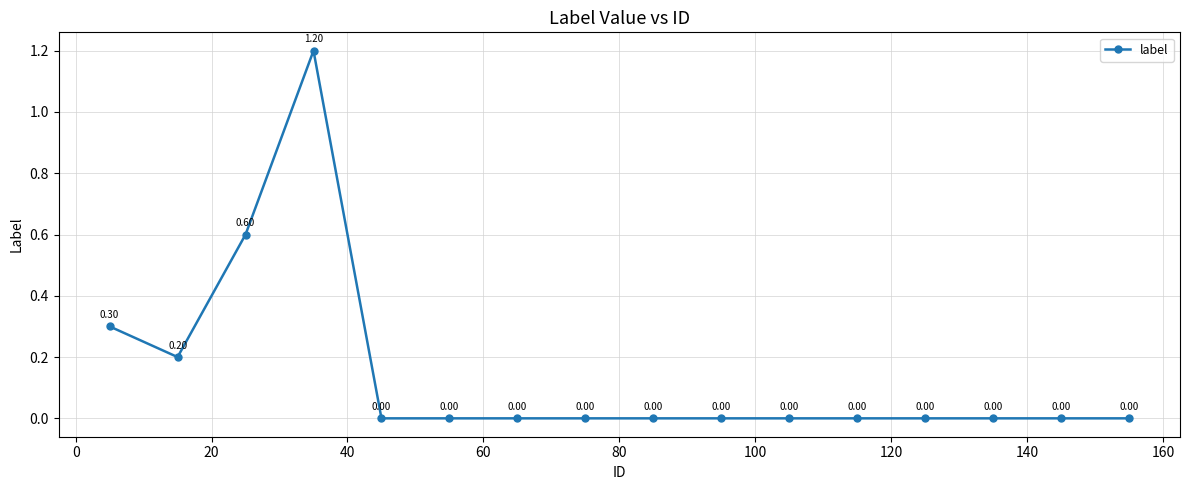

What is the difference between the maximum and minimum values?

1.2